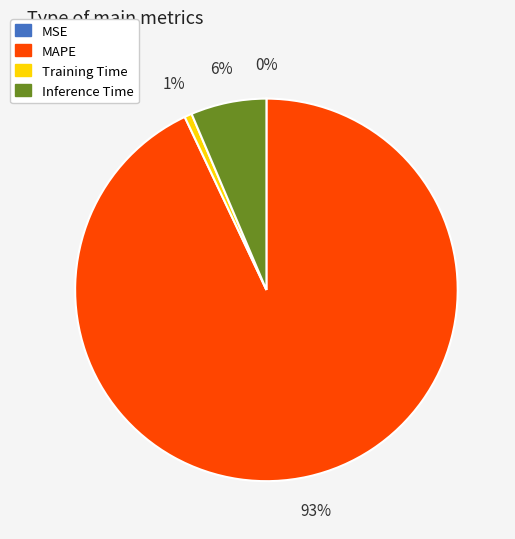

To the nearest percent, what is the difference between the Inference Time and MAPE slice percentages?

87%